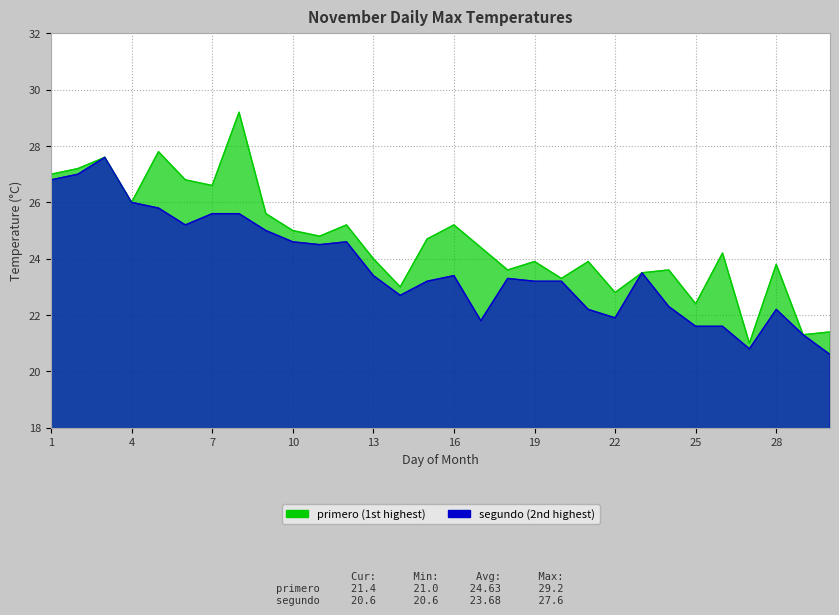

What is the highest value of the primero series?

29.2